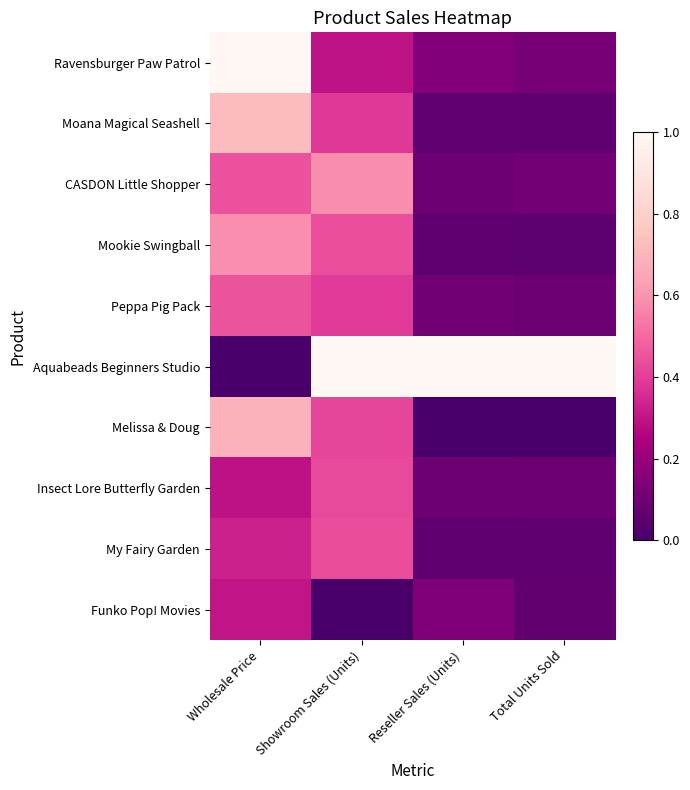

Between Wholesale Price and Total Units Sold, which series saw the biggest shift?

Aquabeads Beginners Studio